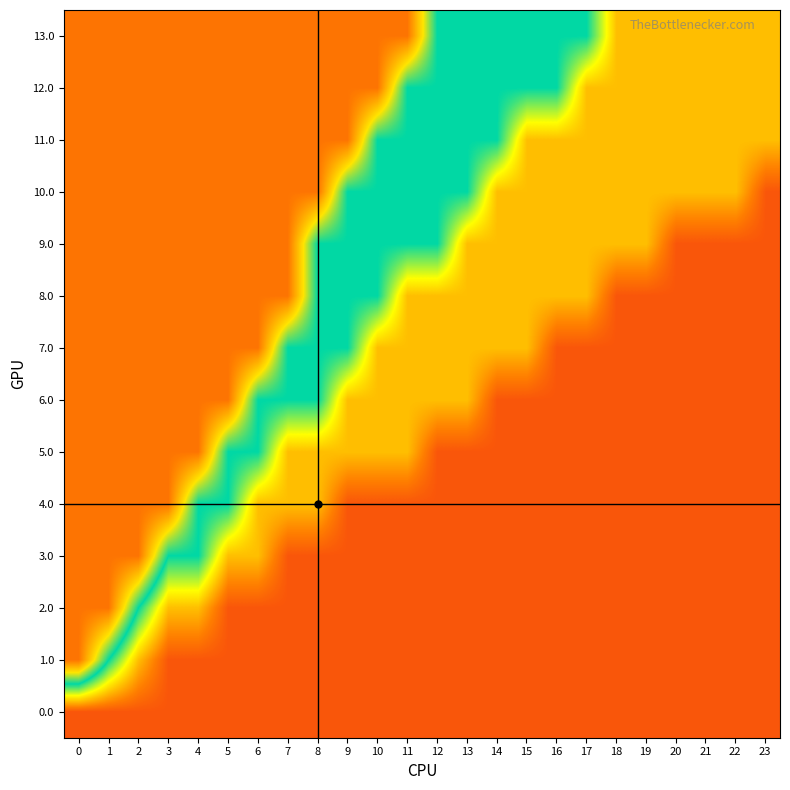

What is the minimum value shown in the chart?

0.1